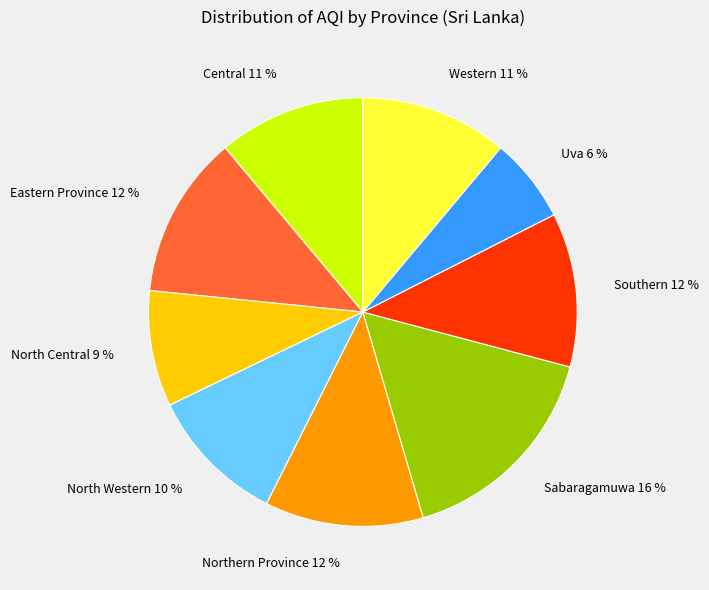

Which has a higher value, Eastern Province 12 % or Uva 6 %?

Eastern Province 12 %